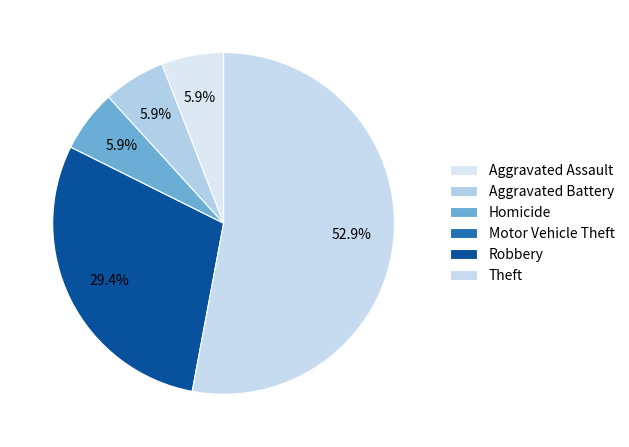

Combined, what portion of the pie is Aggravated Assault and Motor Vehicle Theft?

5.9%